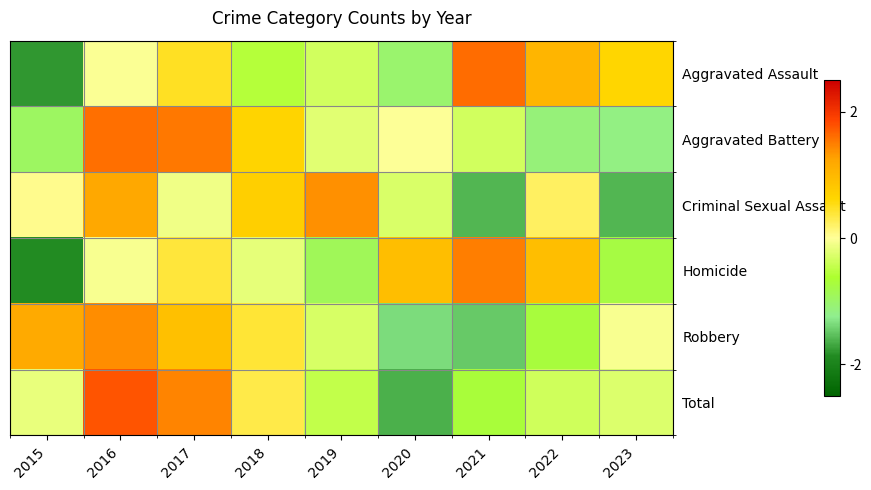

Reading left to right, list all the values displayed in this chart.

Aggravated Assault: 2015=-1.8	2016=-0.0	2017=0.5	2018=-0.6	2019=-0.3	2020=-1.0	2021=1.6	2022=1.0	2023=0.6
Aggravated Battery: 2015=-0.9	2016=1.6	2017=1.5	2018=0.7	2019=-0.2	2020=-0.0	2021=-0.3	2022=-1.1	2023=-1.2
Criminal Sexual Assault: 2015=0.1	2016=1.2	2017=-0.1	2018=0.7	2019=1.4	2020=-0.3	2021=-1.6	2022=0.2	2023=-1.6
Homicide: 2015=-1.9	2016=-0.0	2017=0.4	2018=-0.2	2019=-0.9	2020=0.9	2021=1.5	2022=0.9	2023=-0.7
Robbery: 2015=1.2	2016=1.4	2017=0.9	2018=0.4	2019=-0.3	2020=-1.4	2021=-1.5	2022=-0.7	2023=-0.0
Total: 2015=-0.2	2016=1.8	2017=1.5	2018=0.3	2019=-0.5	2020=-1.6	2021=-0.7	2022=-0.4	2023=-0.3